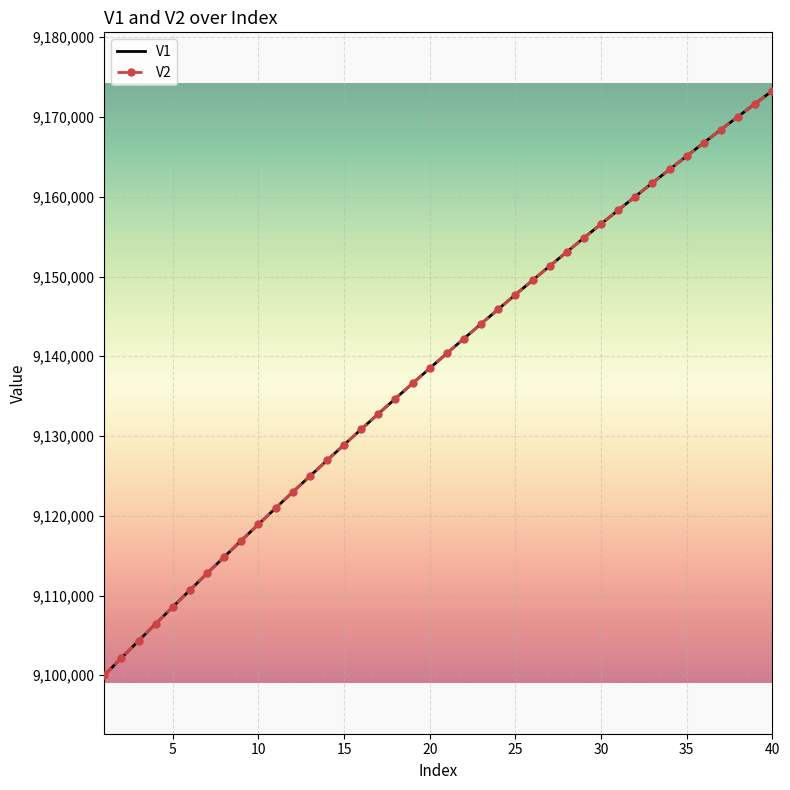

What is the lowest value of the V2 series?

9100000.0